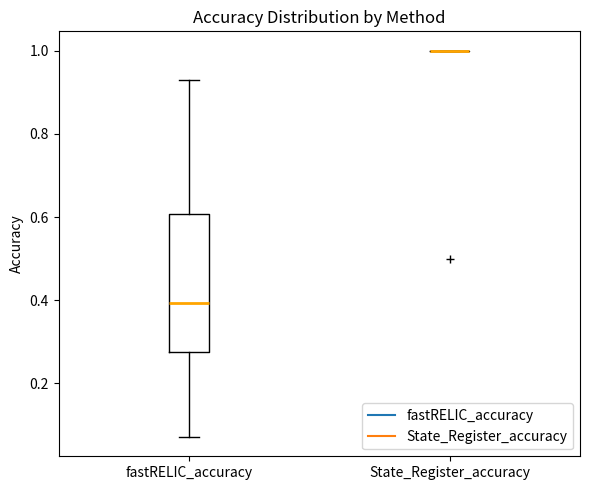

Reading left to right, read every box against the y-axis: the position of its median line, the range the box covers, and the ends of its whiskers. The values are not printed on the chart, so give them approximately, as read against the axis.

fastRELIC_accuracy: median 0.40, box 0.28 to 0.60, whiskers 0.08 to 0.92
State_Register_accuracy: box collapsed to a line at 1.00, whiskers 1.00 to 1.00